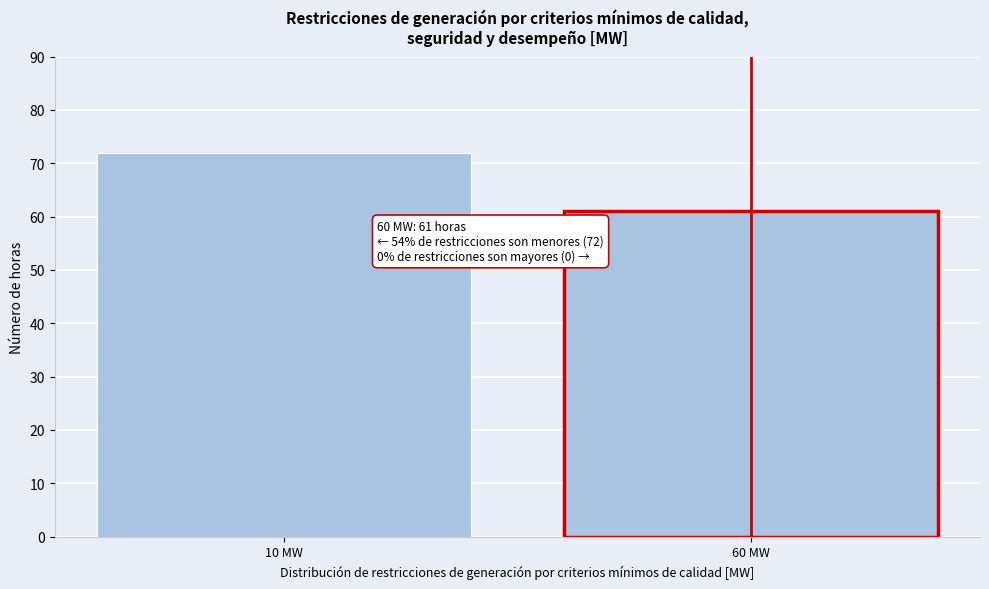

Reading left to right, transcribe all the data shown in this chart.

72	61